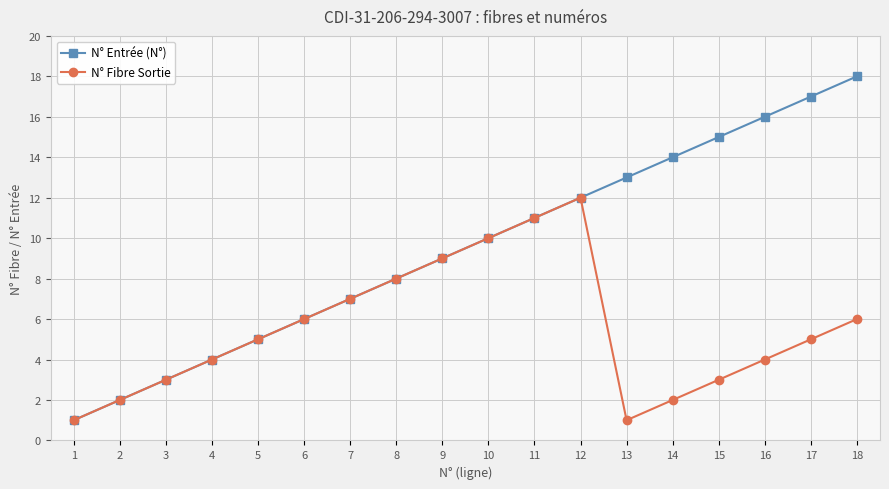

Is the value of N° Fibre Sortie at 3 greater than the value of N° Entrée (N°) at 5?

No